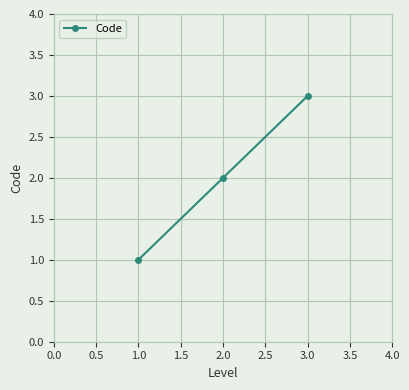

List the labels in order of value, largest first.

3.0, 2.0, 1.0